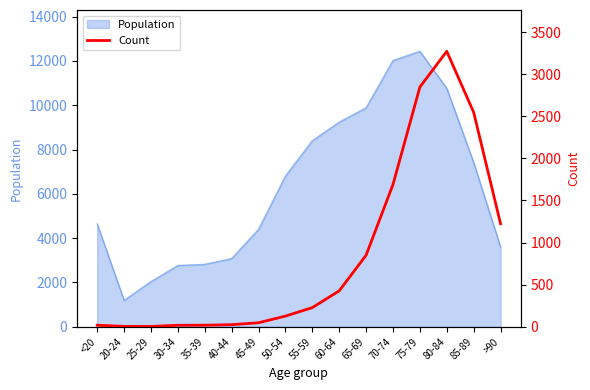

The value of Population at 45-49 is 1517. True or false?

False